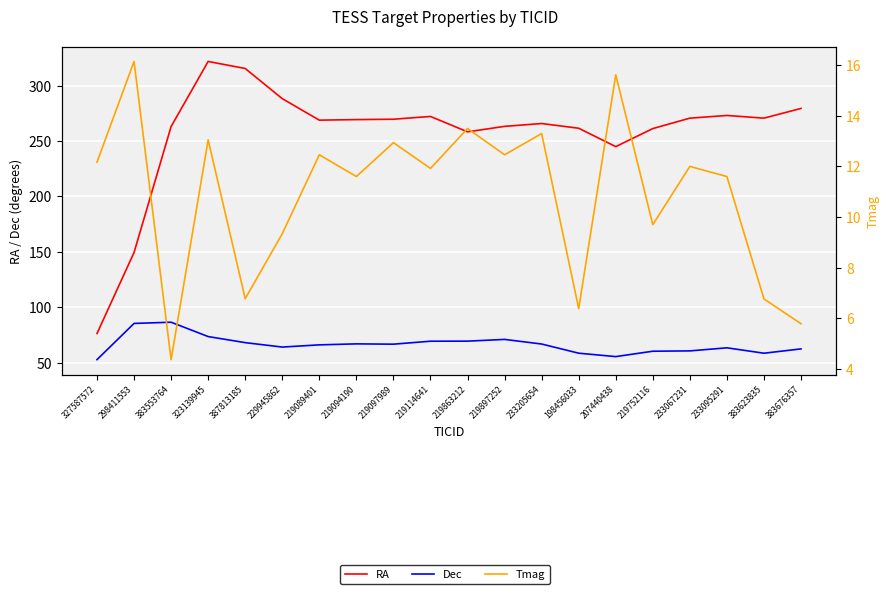

Where is RA nearest to the value 199?

207440438